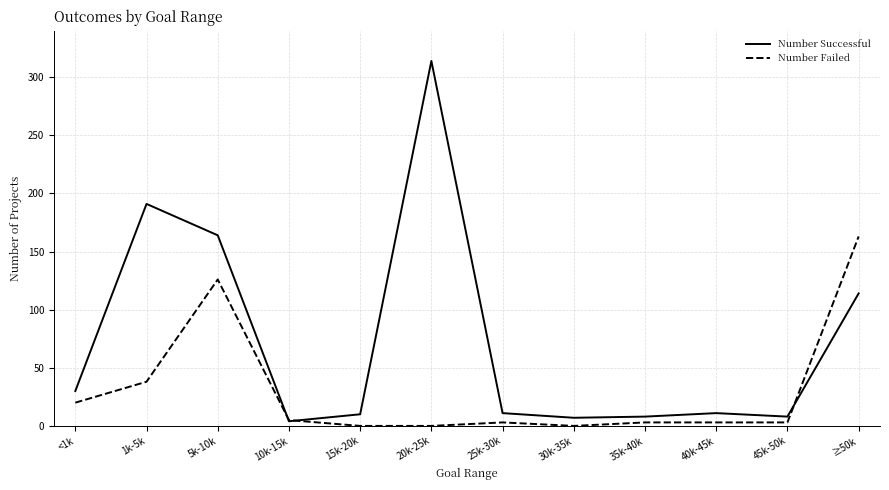

What is the total value across all series at <1k?

50